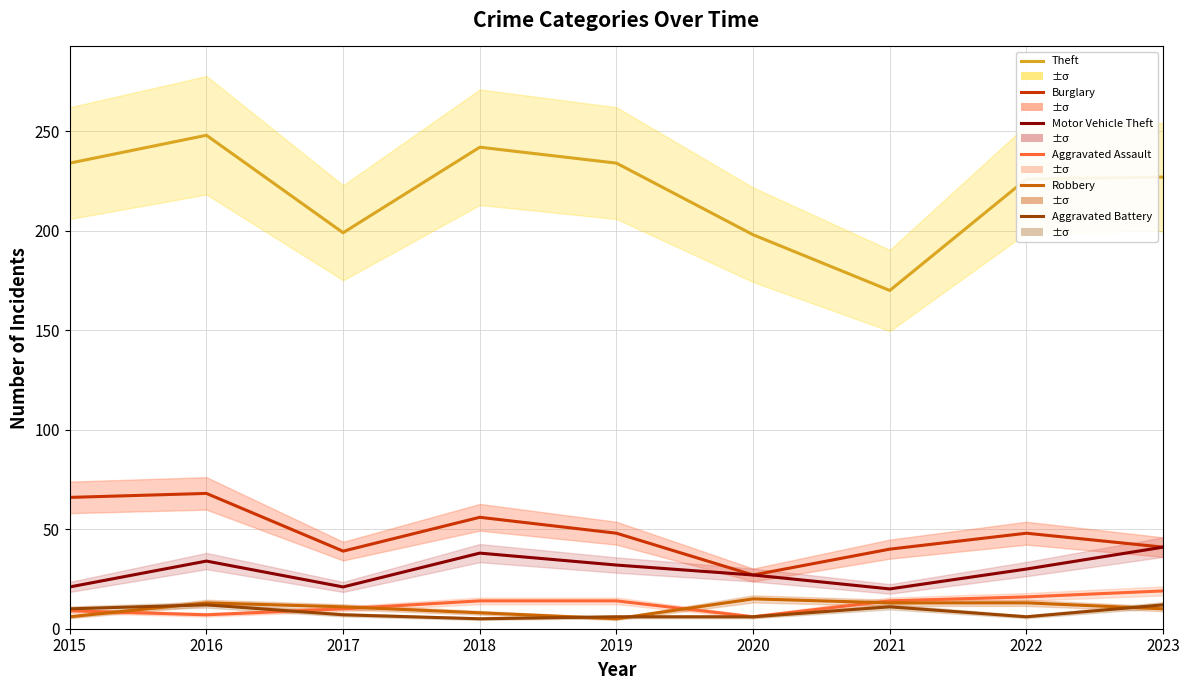

What is the average value of the Robbery series?

10